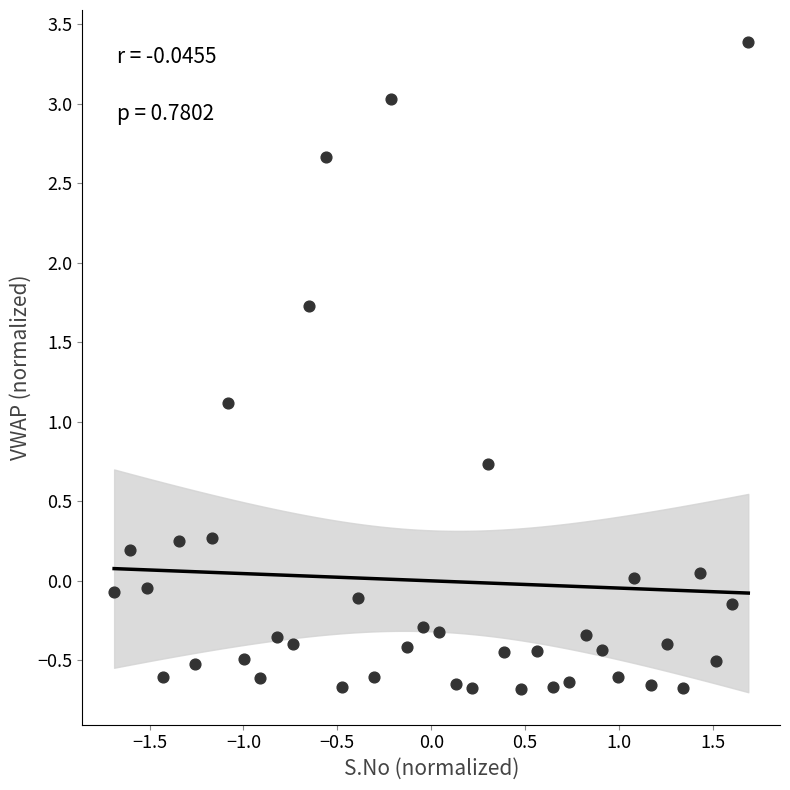

What Y value in the scatter plot is closest to 1?

1.1